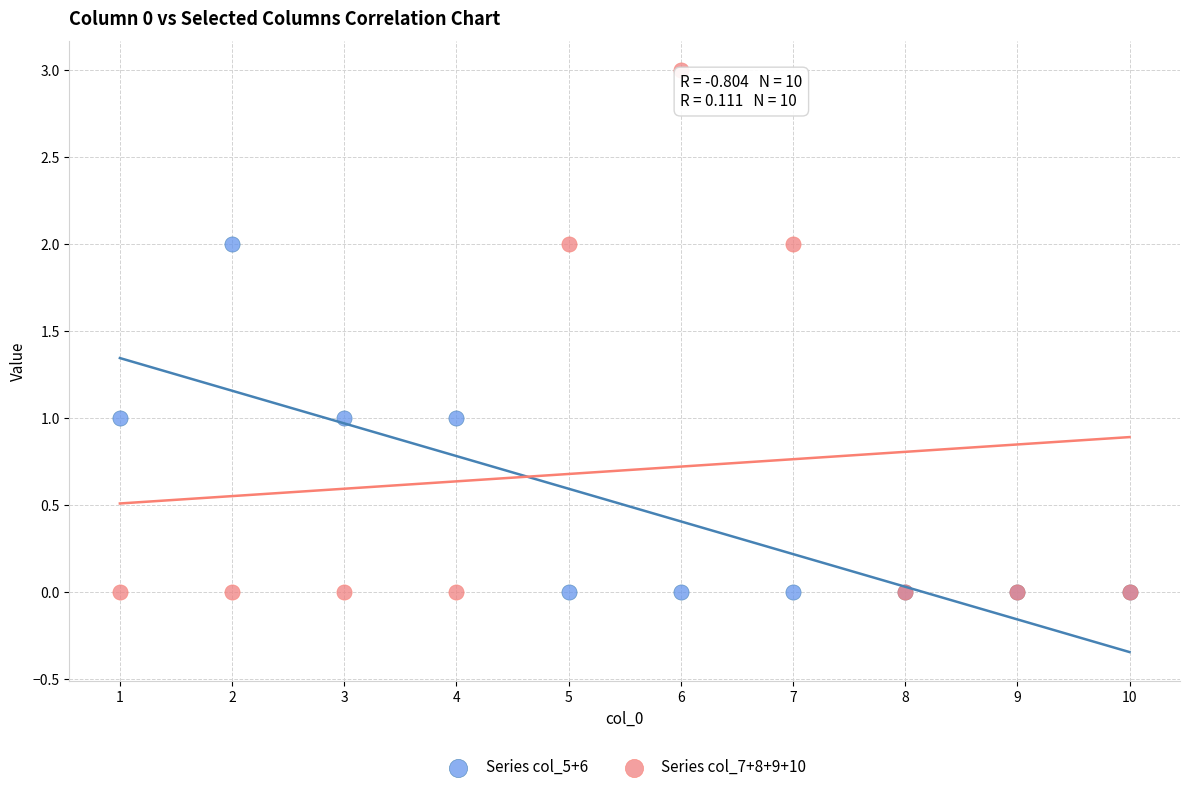

Which series has the largest Y range (max minus min)?

Series col_7+8+9+10